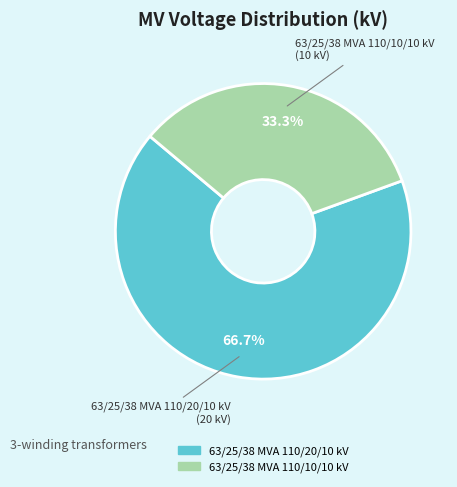

How many segments does this pie chart have?

2